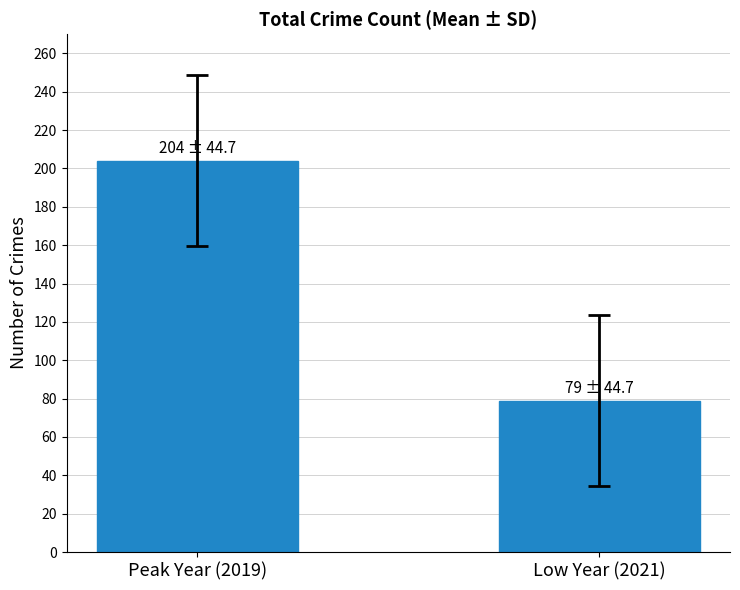

Read the value at Low Year (2021), to the nearest 50.

100